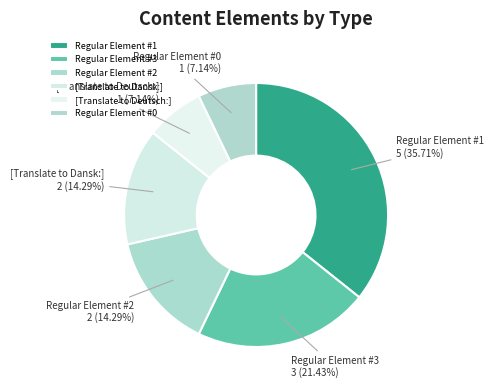

Does any single category account for the majority?

No